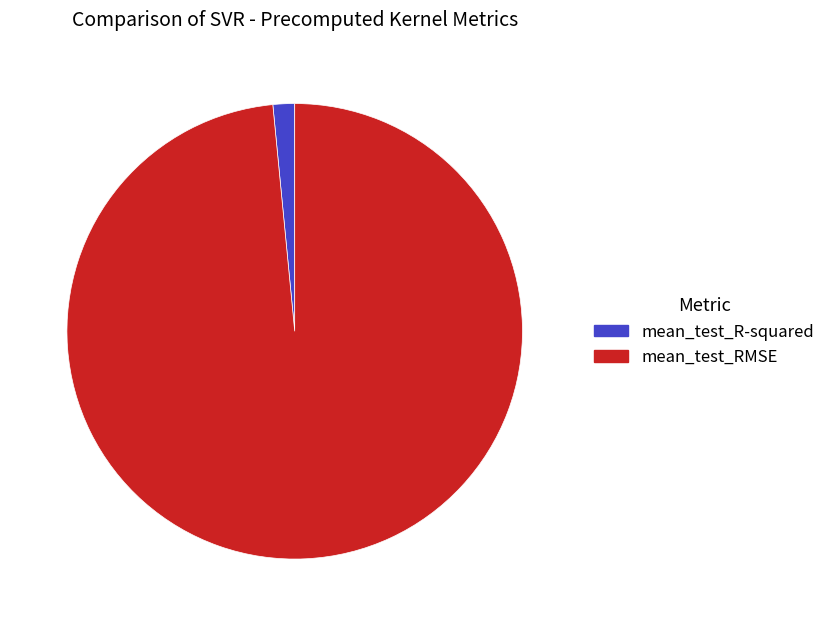

Rank the categories by value from lowest to highest.

mean_test_R-squared, mean_test_RMSE